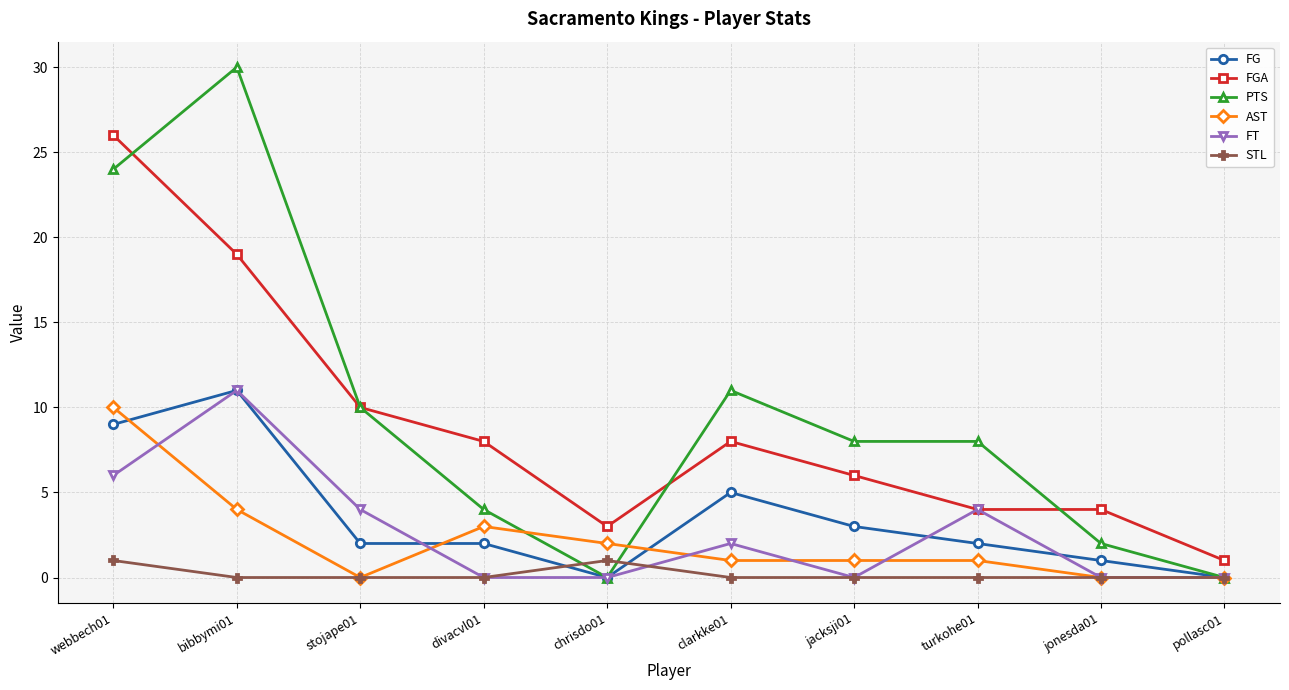

Which series has the largest range (max minus min)?

PTS